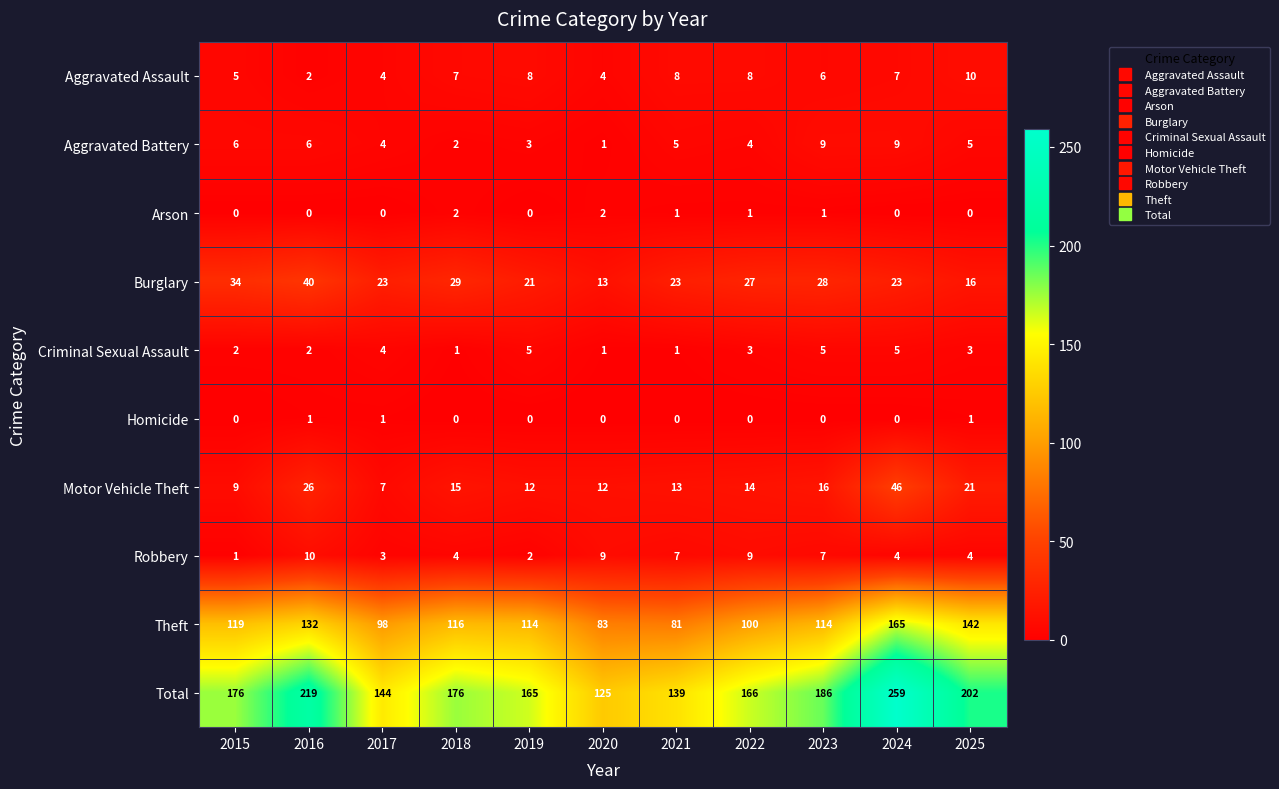

At which category is the sum across all series the highest?

2024